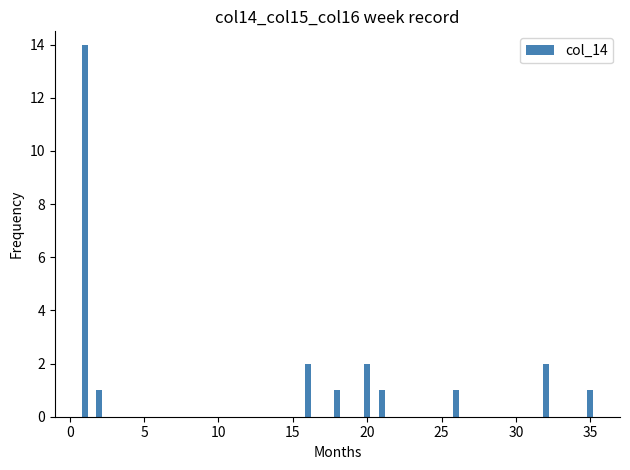

What is the greatest value displayed?

14